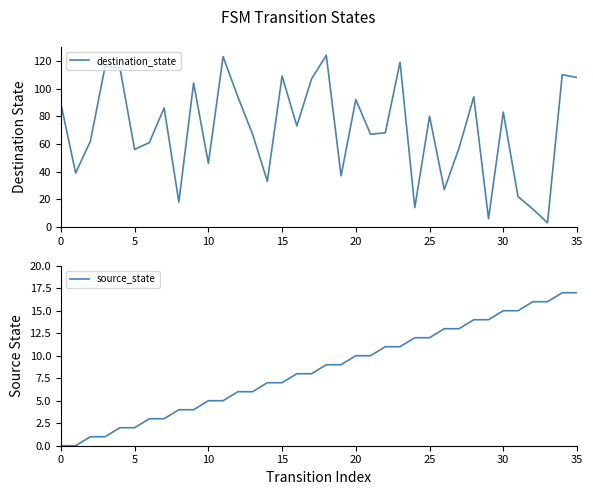

What is the highest value of the destination_state series?

124